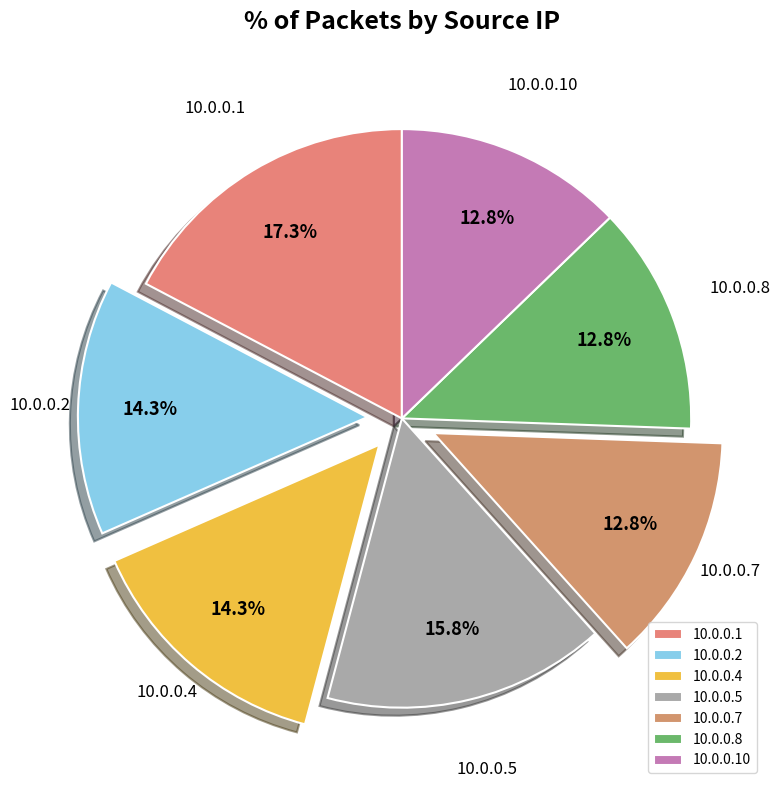

To the nearest percent, what portion does 10.0.0.1 represent?

17%